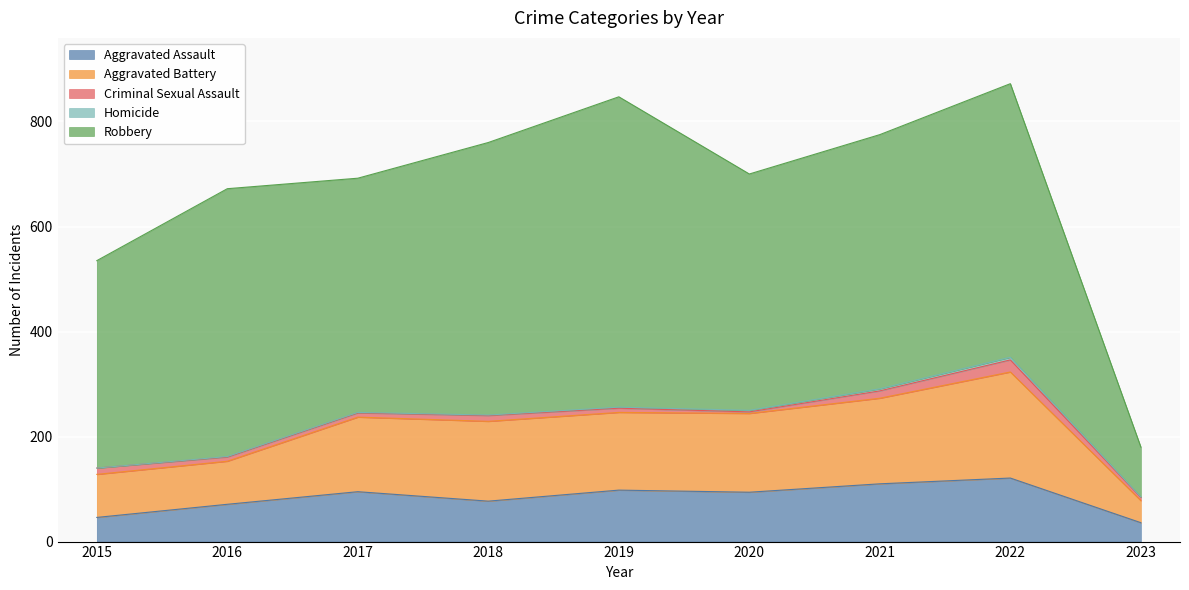

The Aggravated Assault series shows 70 at 2015. True or false?

False